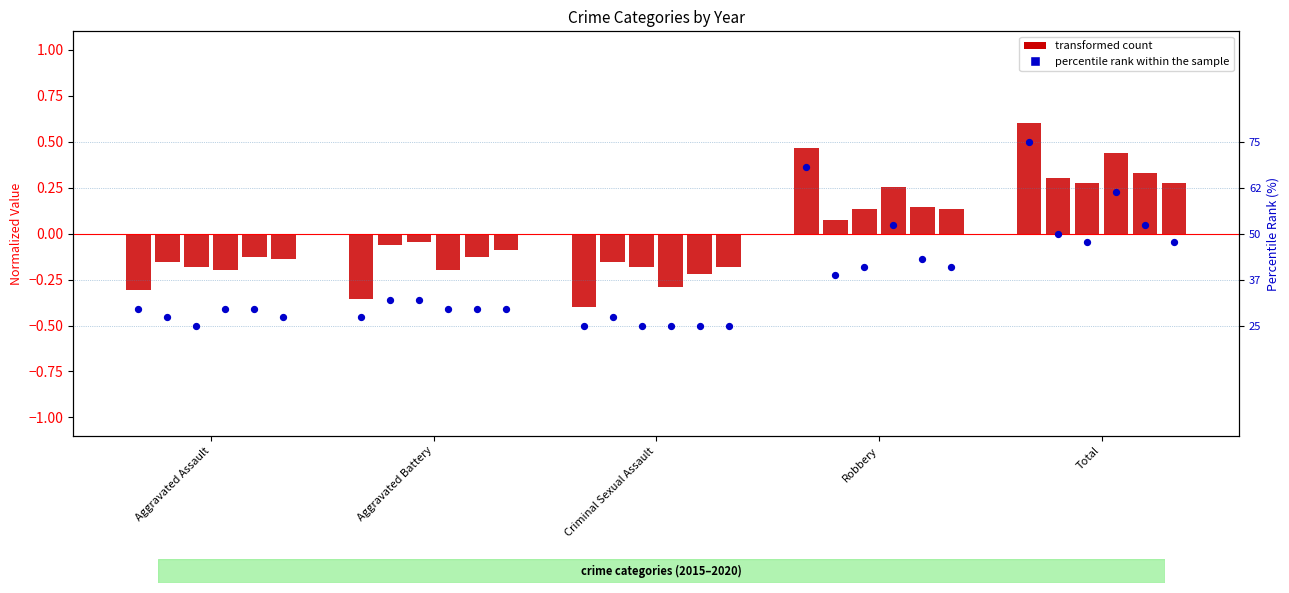

At how many categories does at least one series exceed 0?

2